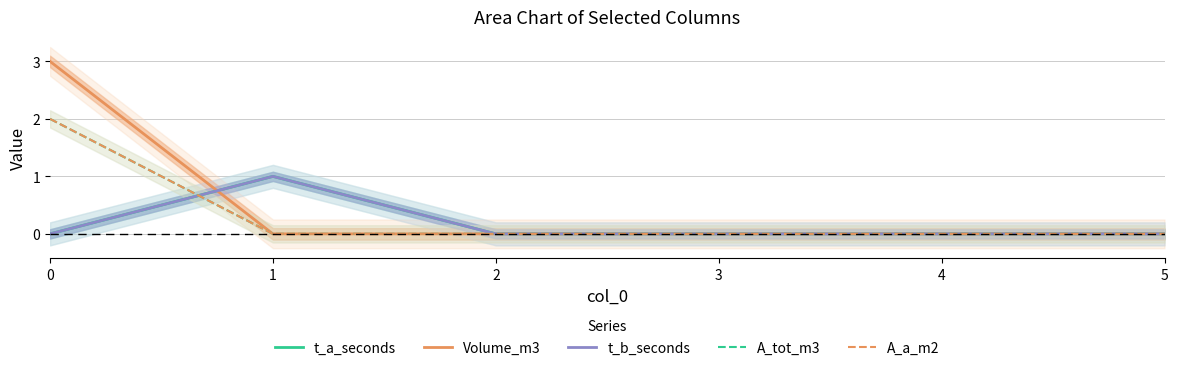

Is it true that Volume_m3 equals -2 at 1?

False